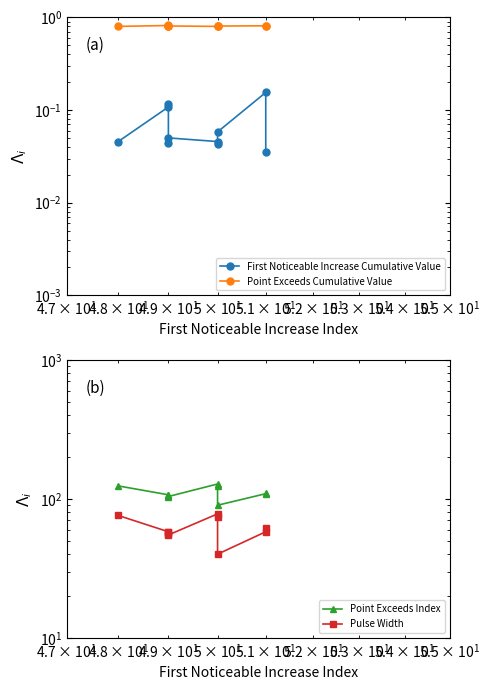

Which series has the largest range (max minus min)?

Point Exceeds Index